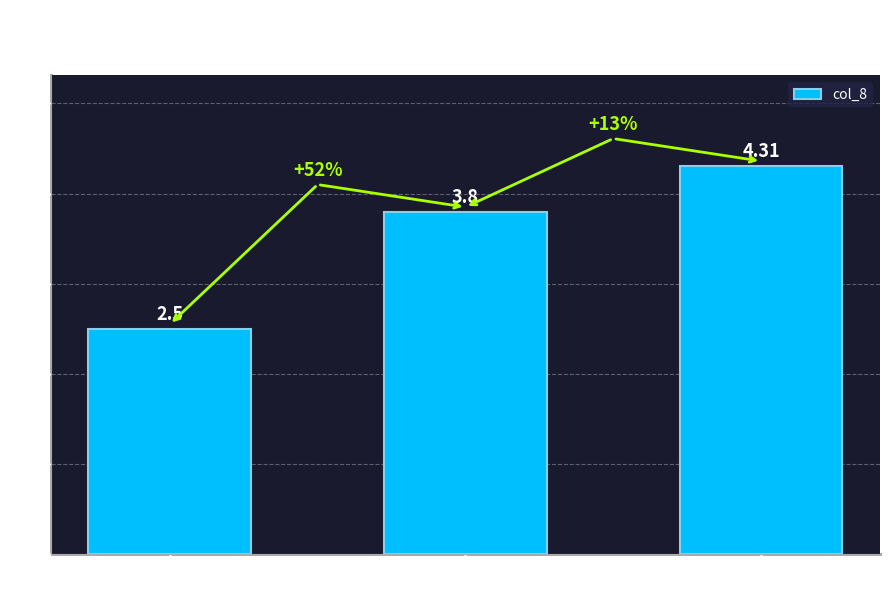

Reading left to right, transcribe all the data shown in this chart.

col_3 = 3=2.5	col_3 = 4=3.8	col_3 = 5=4.3